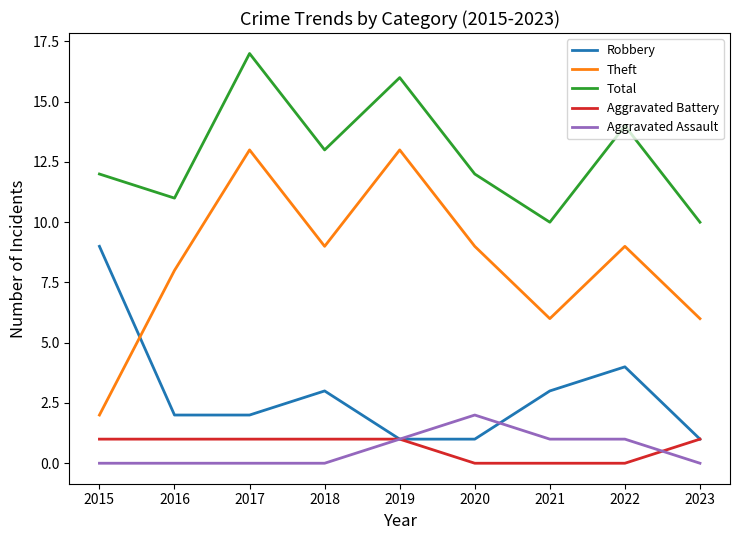

What is the approximate value of Theft at 2019?

13